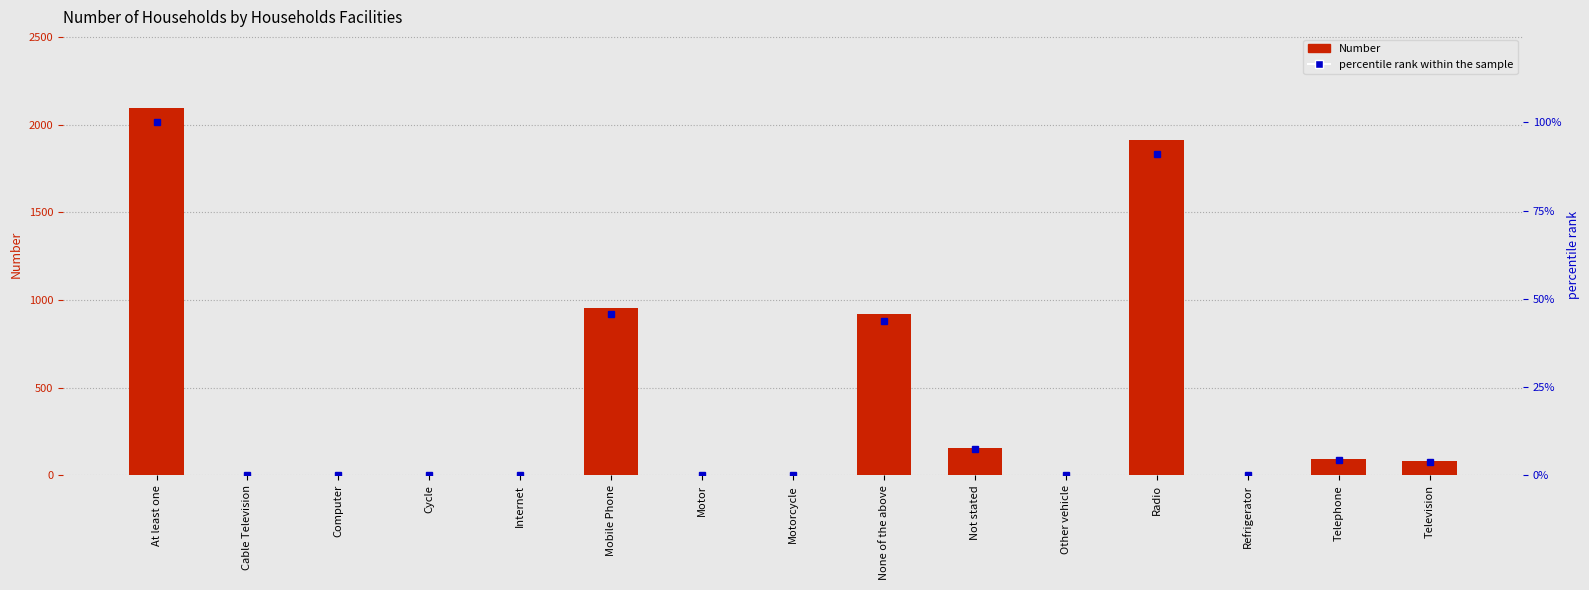

What is the difference between the maximum and minimum values in the percentile rank within the sample series?

100.0